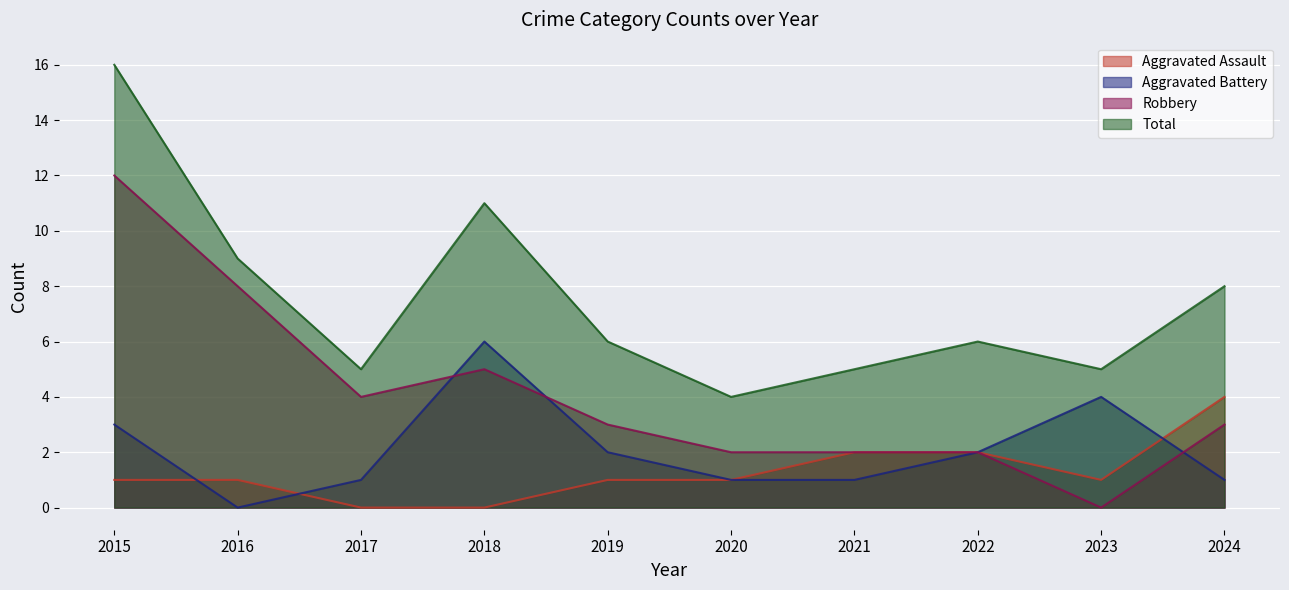

At which label does Aggravated Assault first exceed 1?

2021